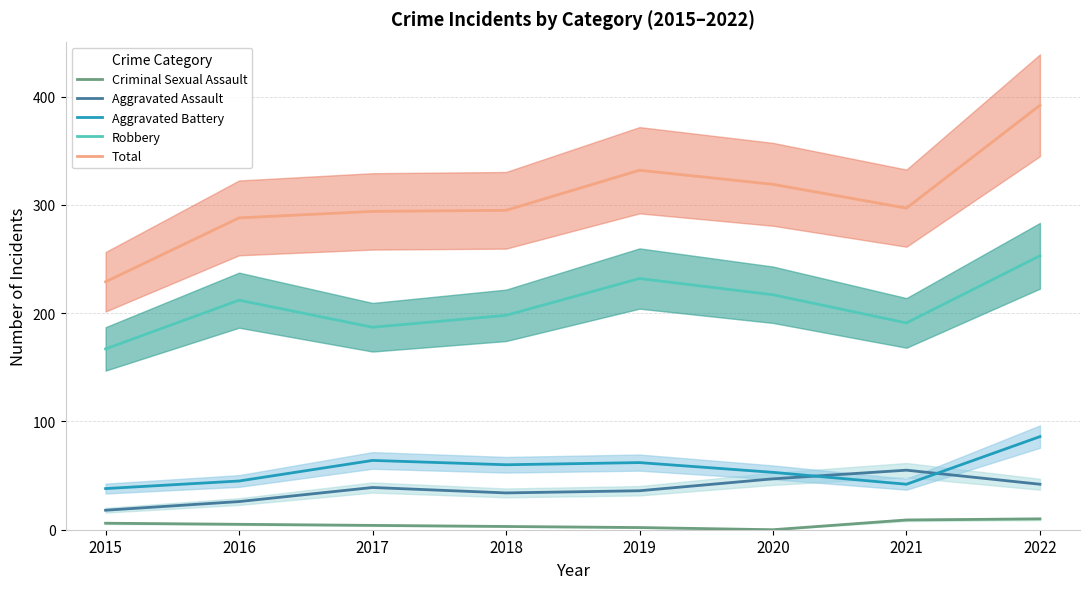

What is the value of the Robbery point at the 8th from the left?

253